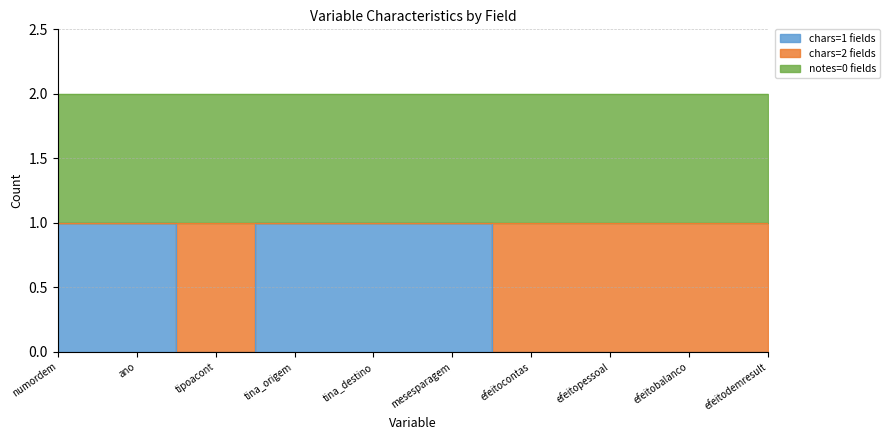

Between tina_destino and efeitopessoal, which is larger?

tina_destino